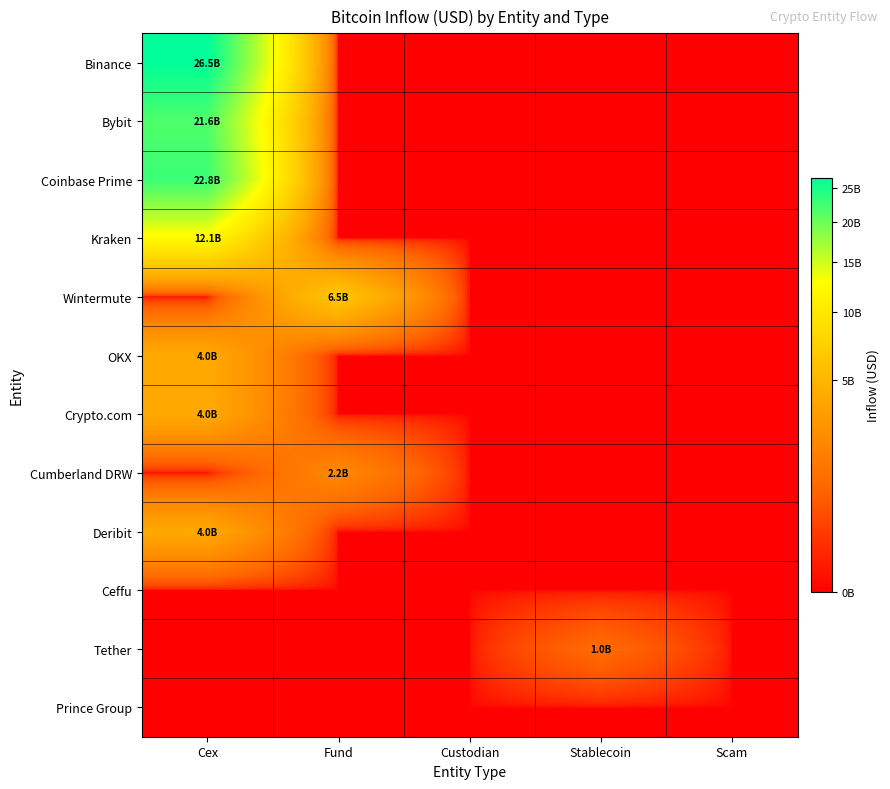

Which has a higher value, Cex or Custodian?

Cex